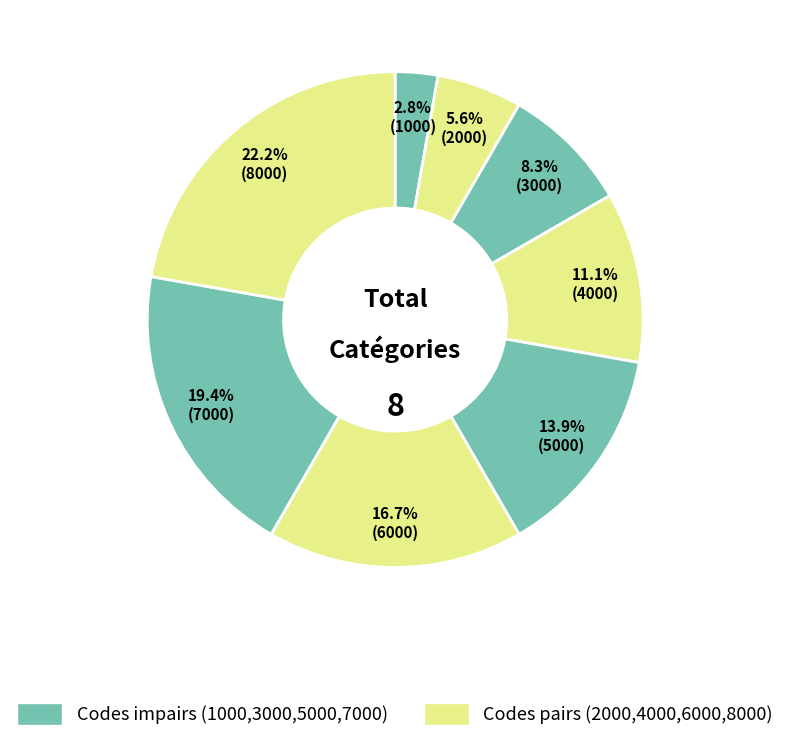

Count the number of slices in the pie.

8